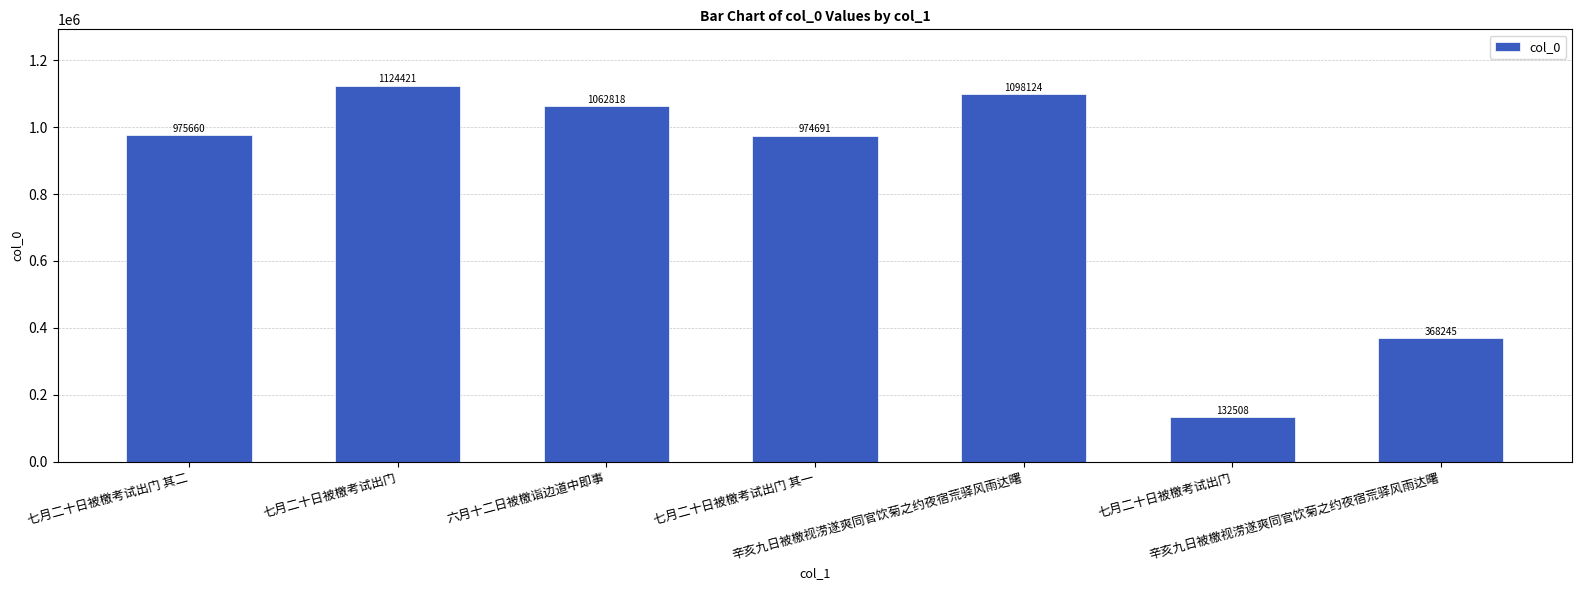

The value at 七月二十日被檄考试出门 其一 is 974691. True or false?

True